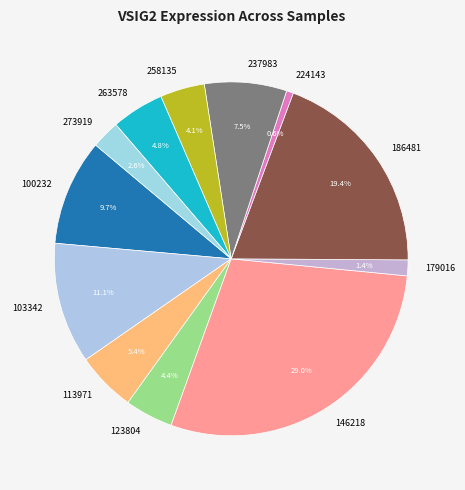

What is the largest slice in the pie chart?

146218